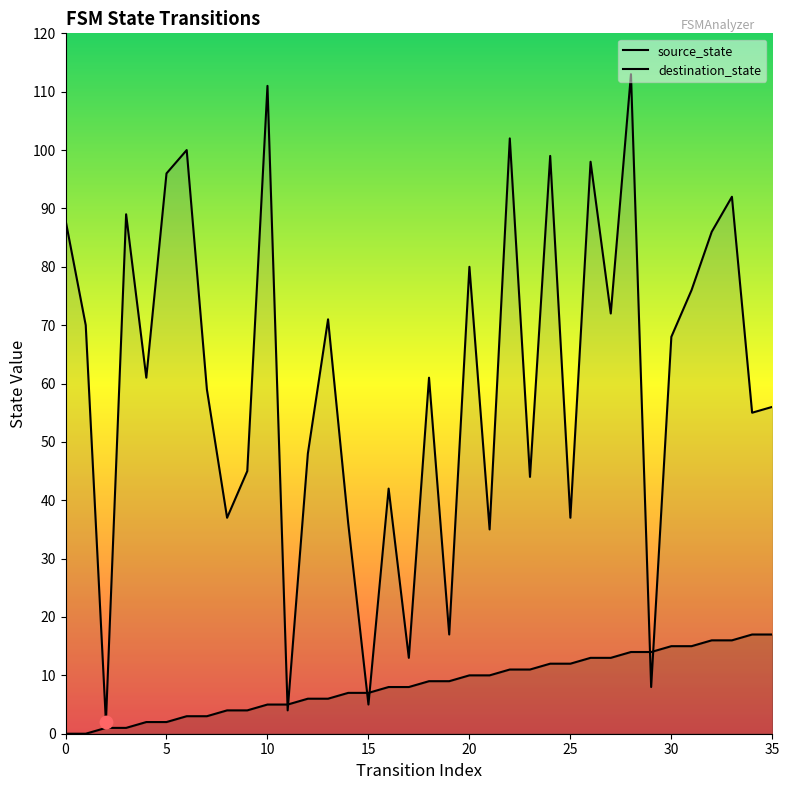

Which series has the largest Y range (max minus min)?

destination_state